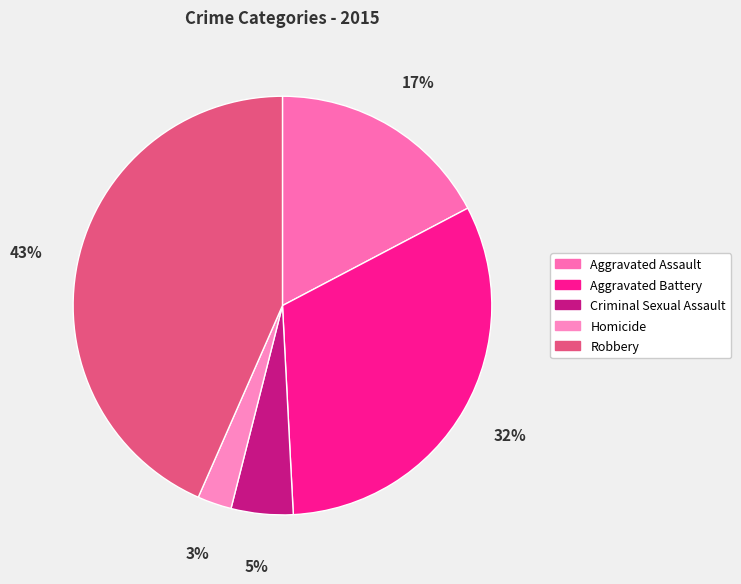

Rank the categories by value from lowest to highest.

Homicide, Criminal Sexual Assault, Aggravated Assault, Aggravated Battery, Robbery